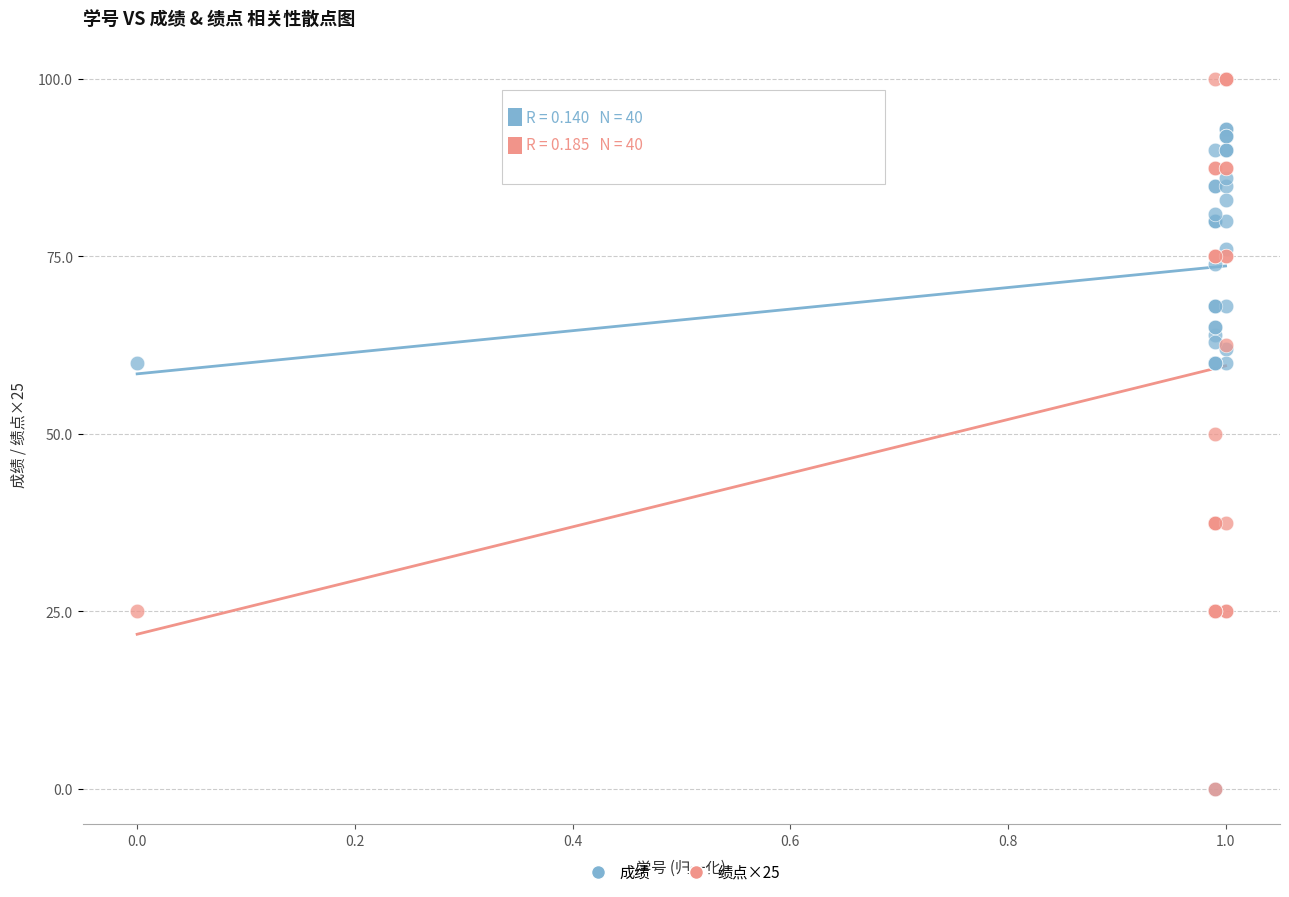

In the 成绩 series, what Y value is closest to 46?

60.0